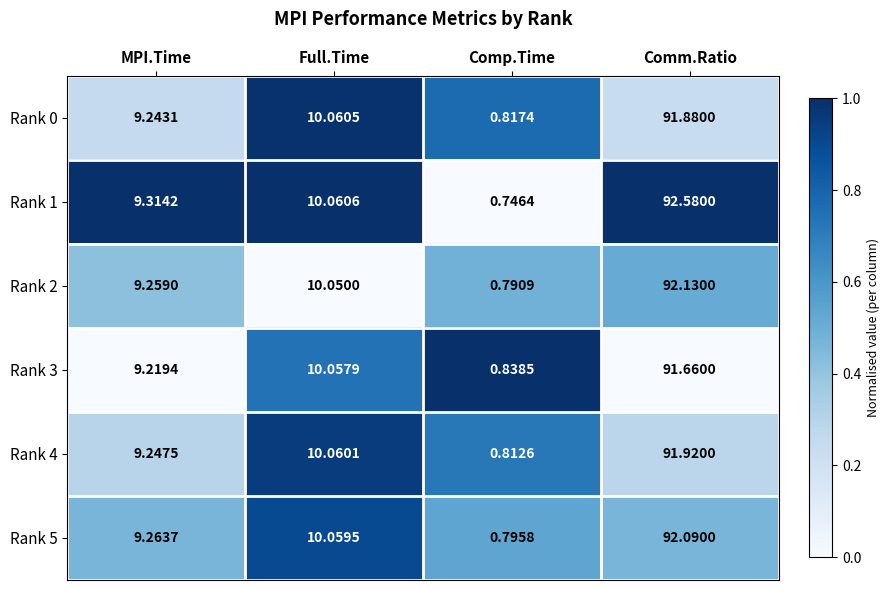

Where does the Rank 3 series first go above 10?

Full.Time